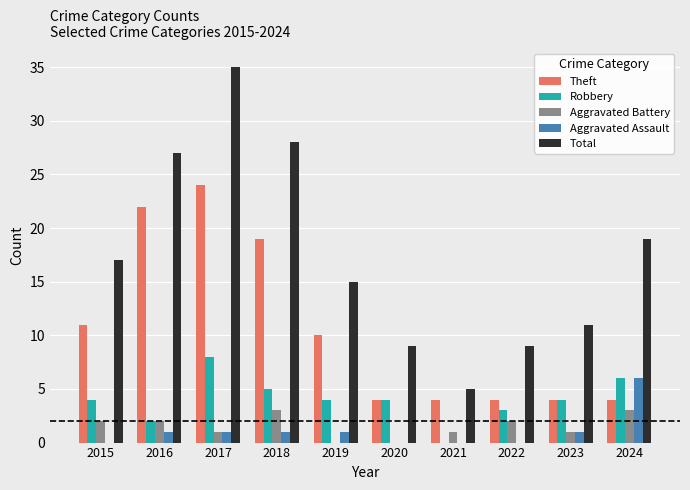

Is it true that Total equals 28 at 2018?

True